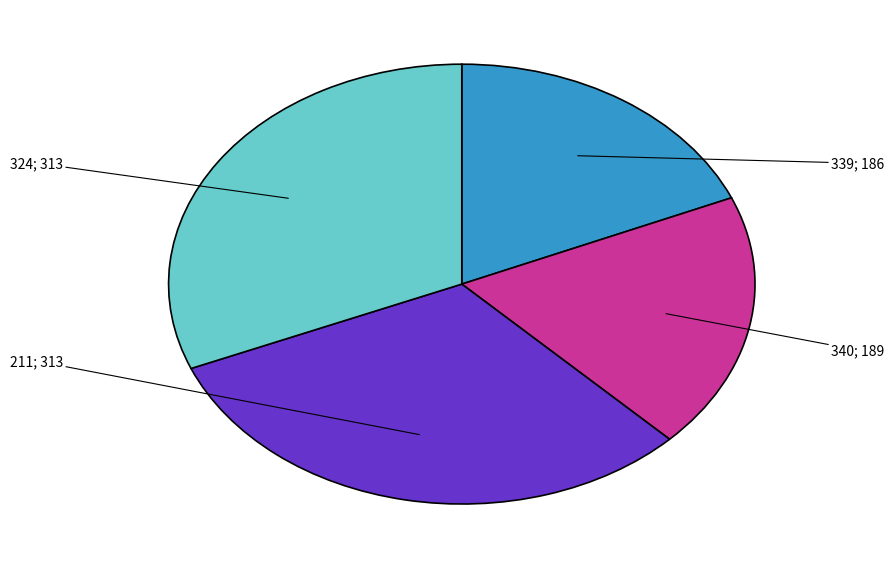

Is there any slice that represents more than half of the pie?

No